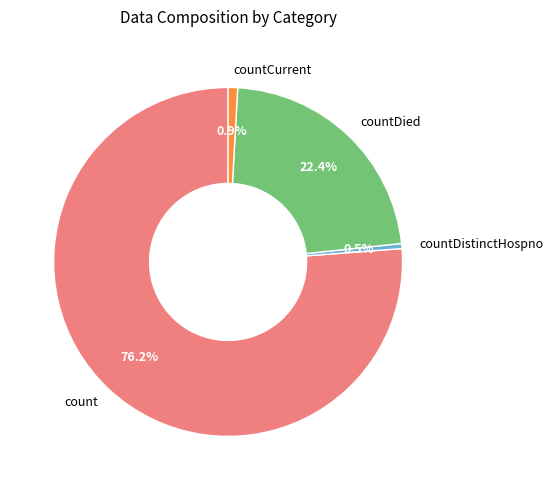

Which category accounts for the majority?

count